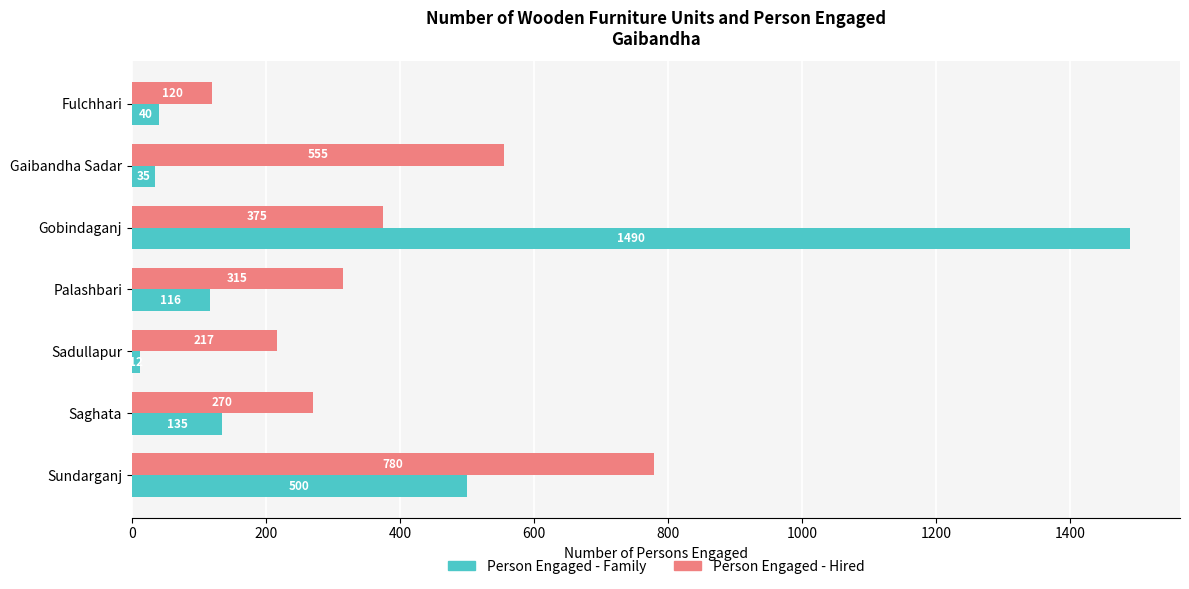

Which series has the largest total across all categories?

Person Engaged - Hired